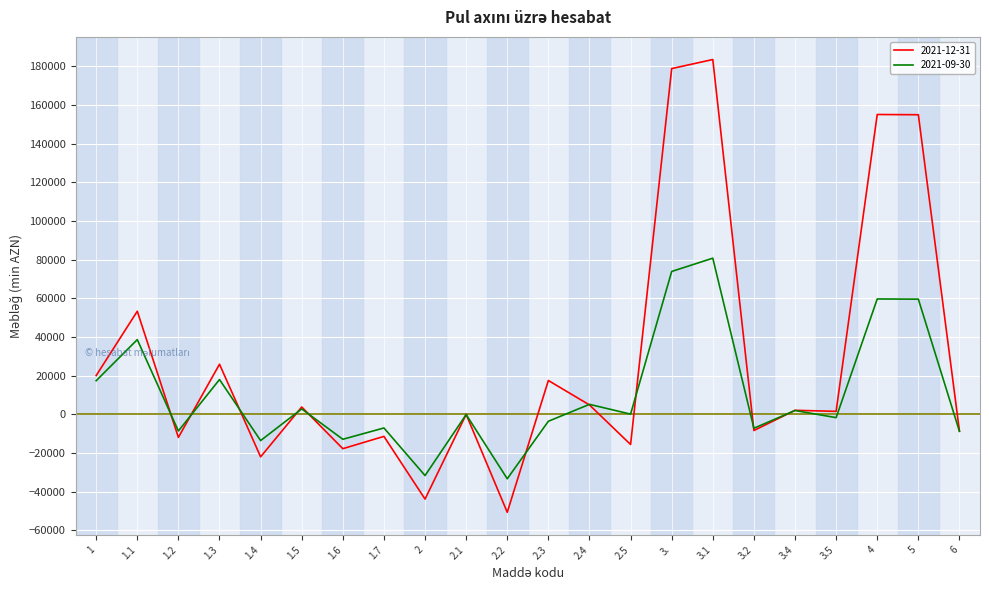

Which series has the widest spread of values?

2021-12-31